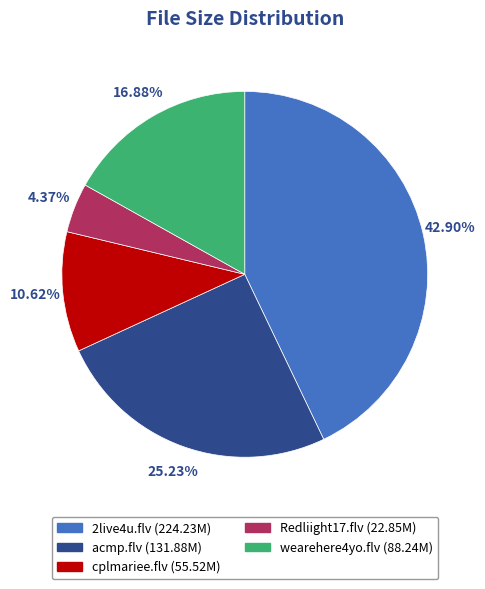

How many segments does this pie chart have?

5